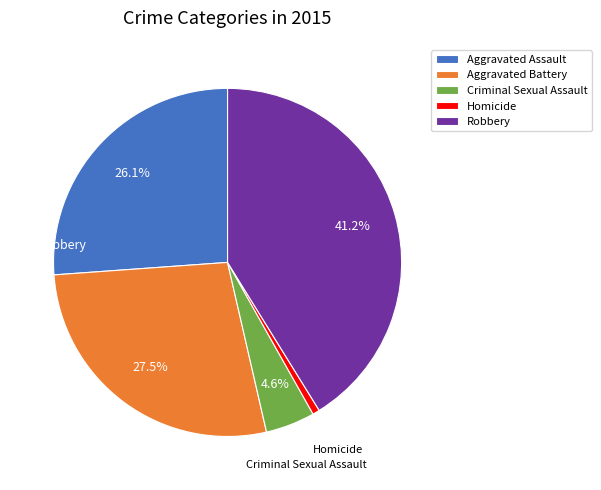

Do Criminal Sexual Assault and Homicide together represent more than half of the pie?

No